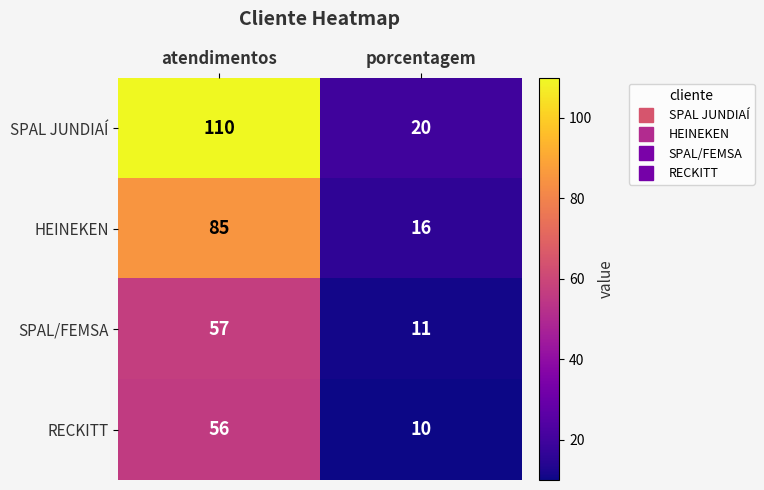

What is the maximum value shown in the chart?

110